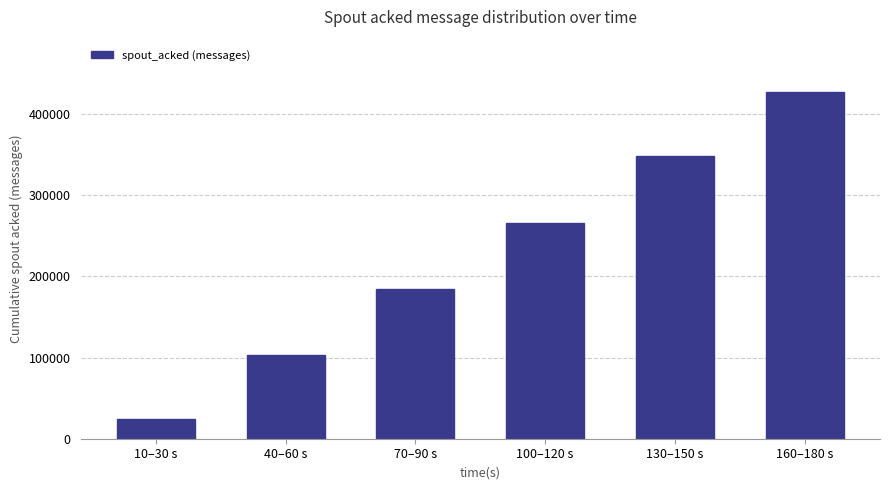

What is the sum of all values?

1354120